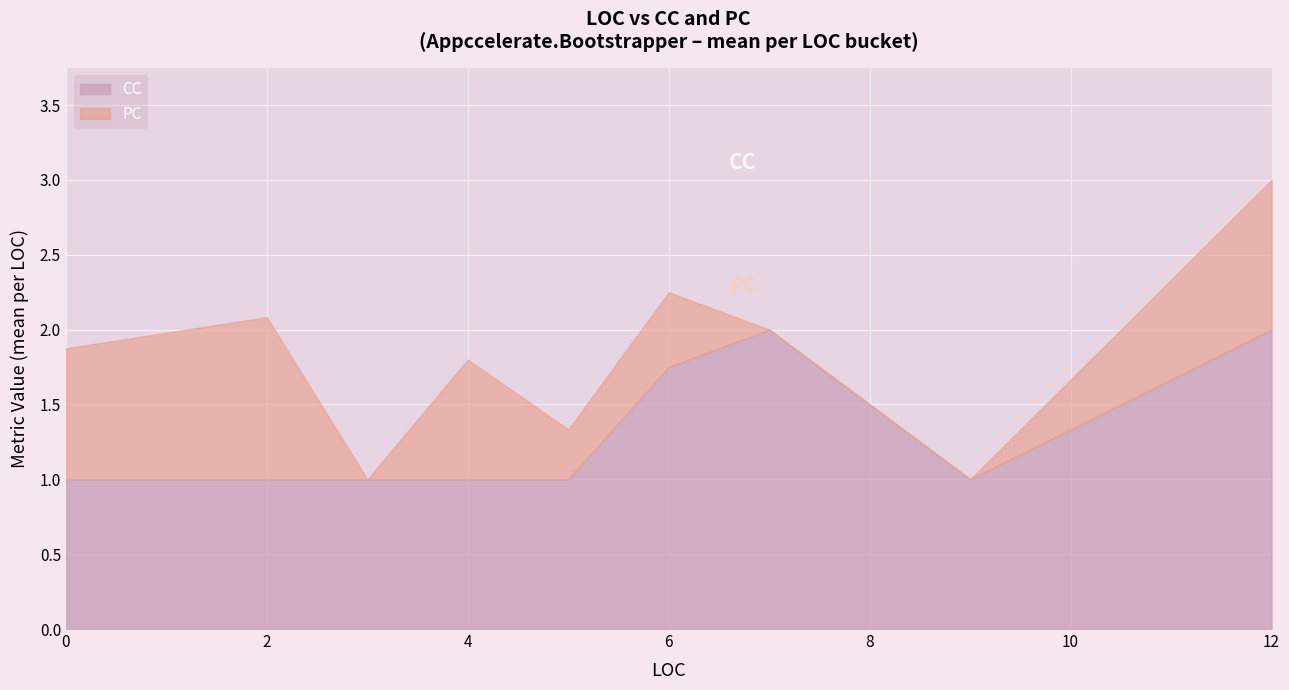

True or false: CC has more than 1 interior local peaks.

False